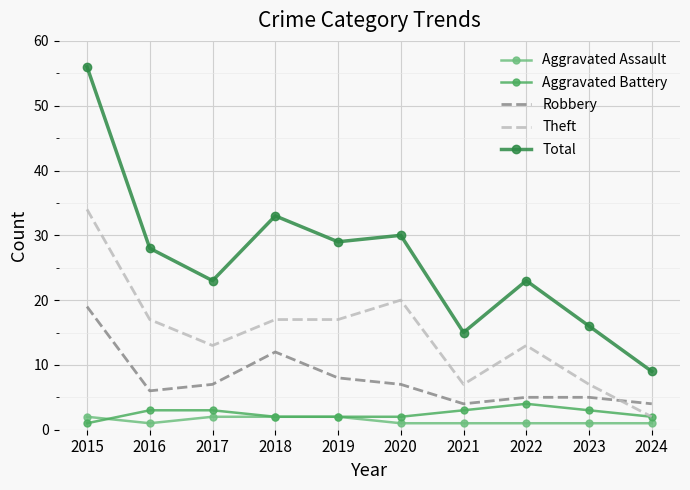

What are all the series names shown in the legend?

Aggravated Assault, Aggravated Battery, Robbery, Theft, Total